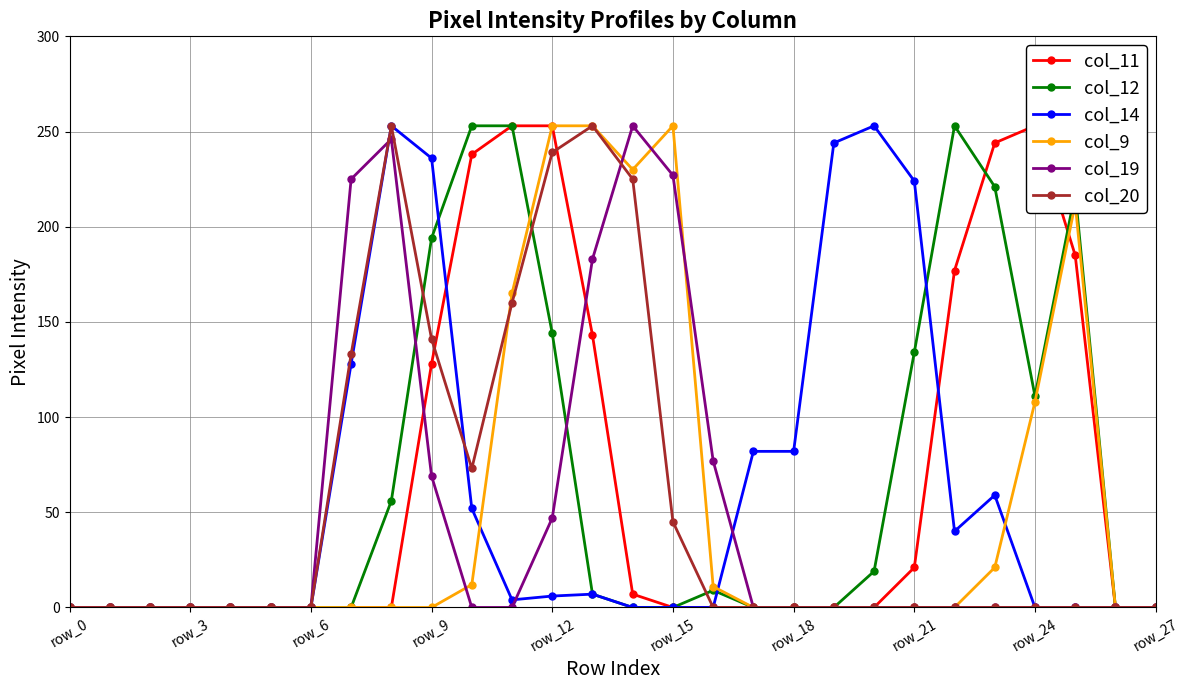

True or false: col_19 has more than 1 interior local peaks.

True